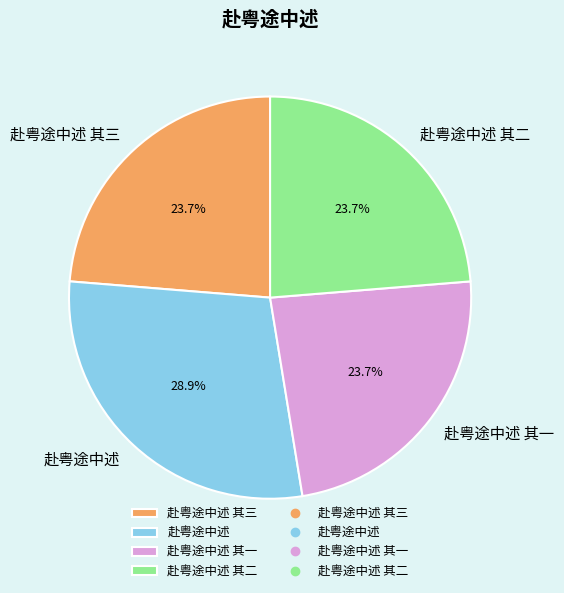

What percentage is NOT represented by 赴粤途中述 其三?

76.3%